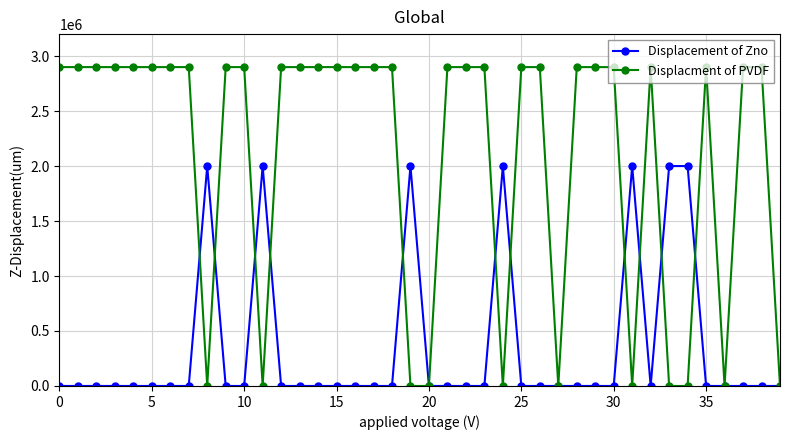

How many lines are shown in the chart?

2